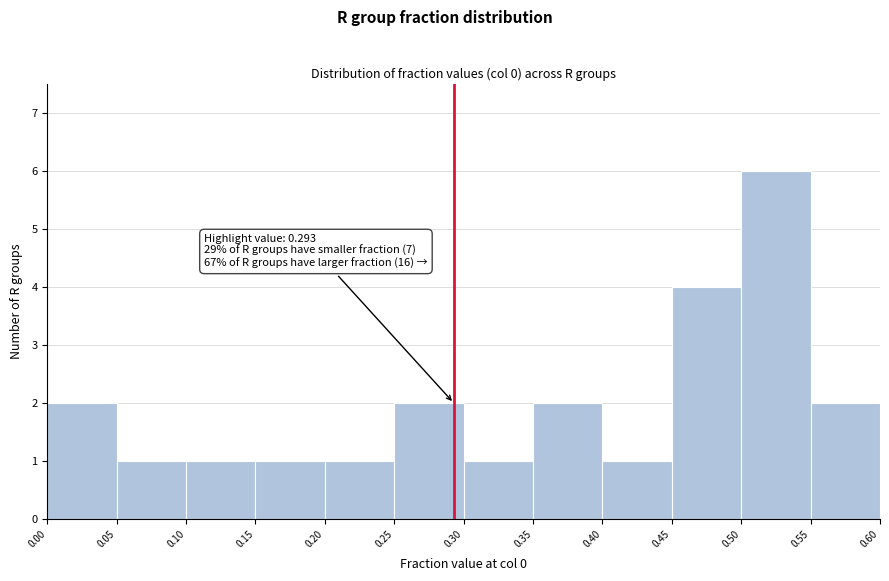

Over which range of the x-axis is the bar tallest?

0.50 to 0.55